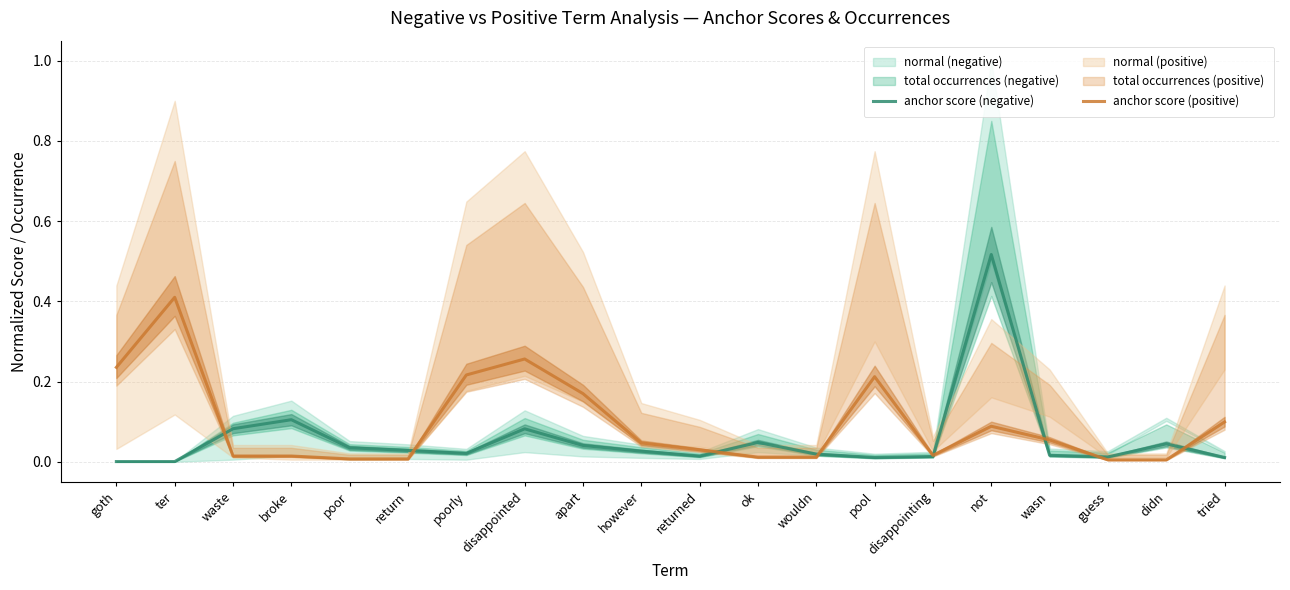

Reading right to left, list all the values displayed in this chart.

anchor score (negative): 0.0	0.0	0.0	0.0	0.5	0.0	0.0	0.0	0.0	0.0	0.0	0.0	0.1	0.0	0.0	0.0	0.1	0.1	0.0	0.0
anchor score (positive): 0.1	0.0	0.0	0.1	0.1	0.0	0.2	0.0	0.0	0.0	0.0	0.2	0.3	0.2	0.0	0.0	0.0	0.0	0.4	0.2